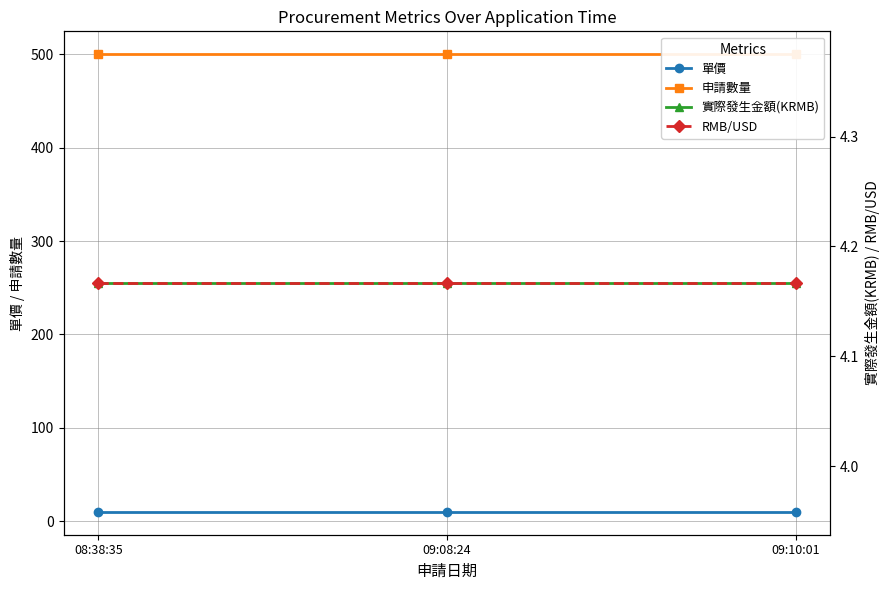

The value of RMB/USD at 09:10:01 is 4.2. True or false?

True